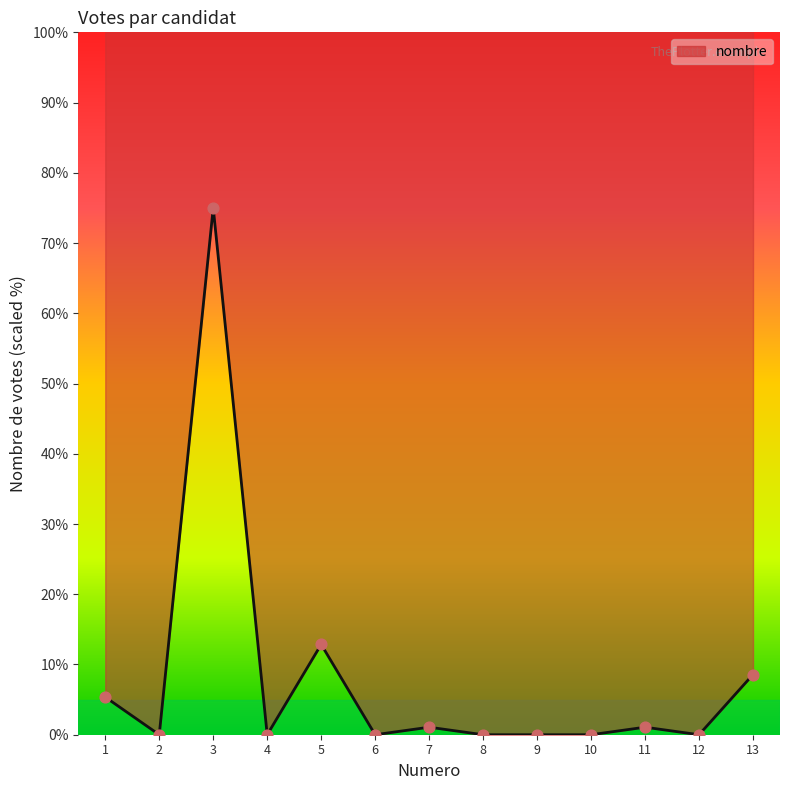

Which has a higher value, 1 or 10?

1